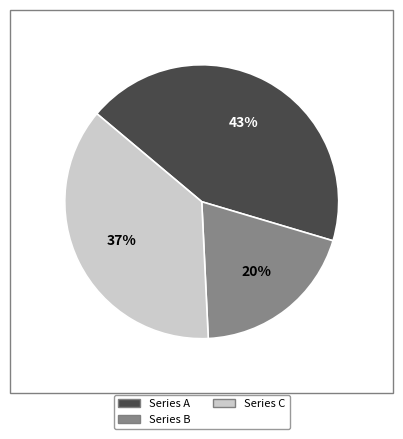

How many slices are in this pie chart?

3